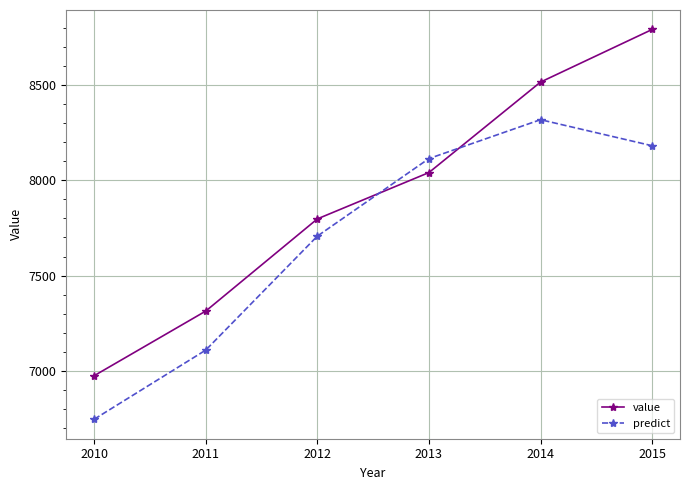

What is the sum of the value values at 2014 and 2011?

15830.5